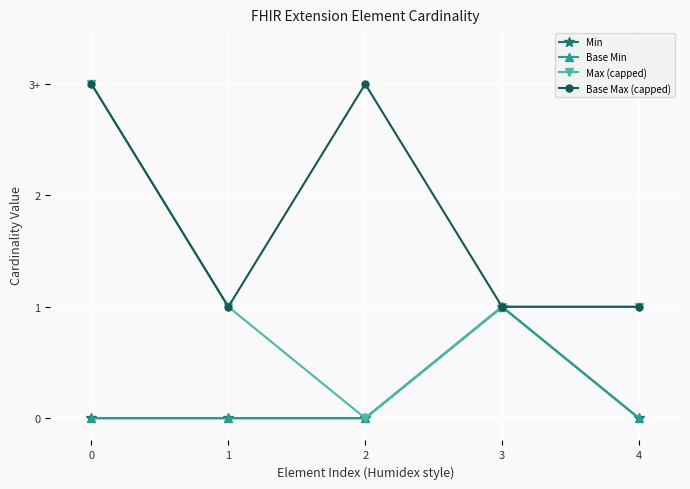

Does the chart have visible grid lines?

Yes